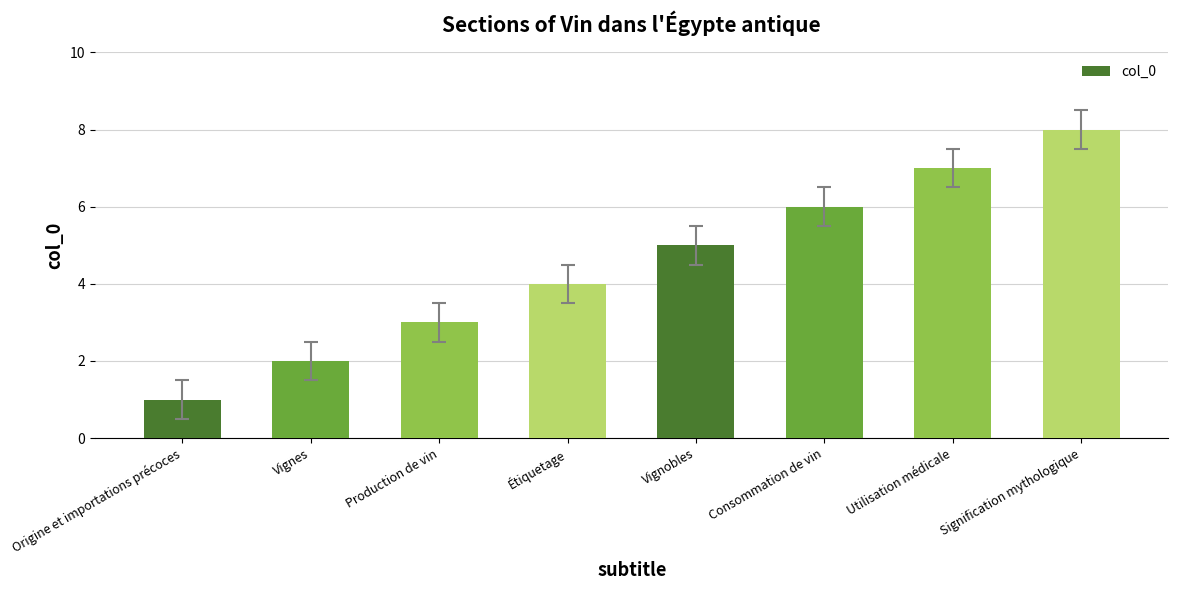

Reading right to left, list all the values displayed in this chart.

8	7	6	5	4	3	2	1